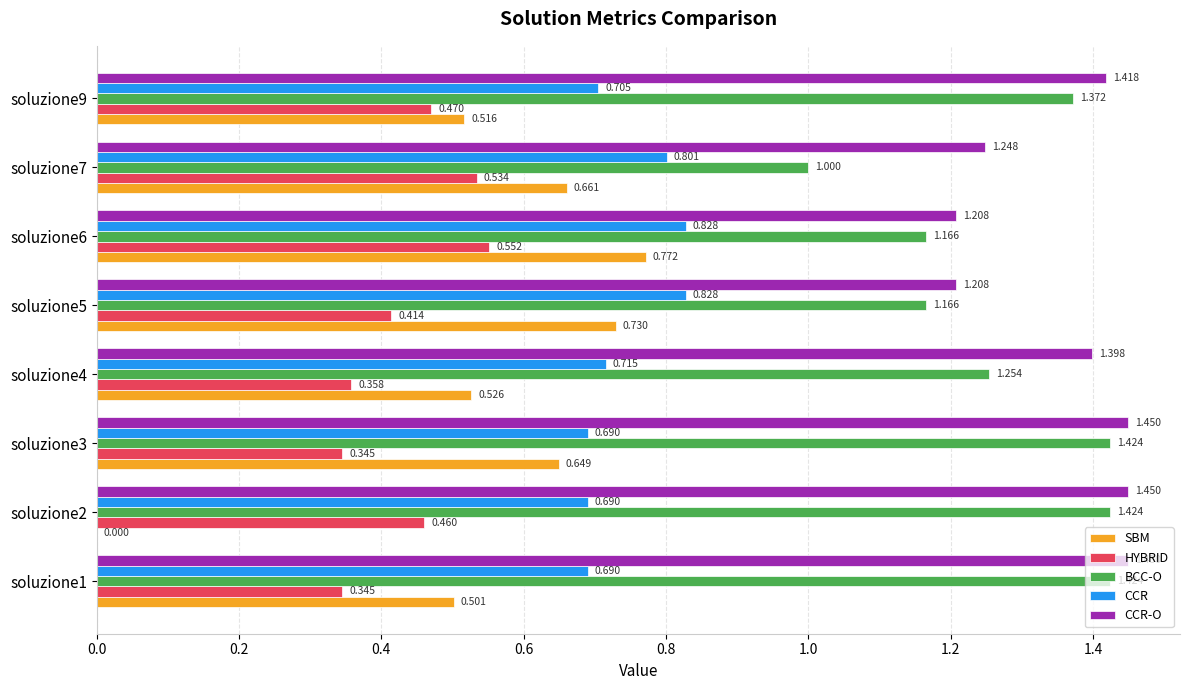

Which series changed the most between soluzione2 and soluzione4?

SBM